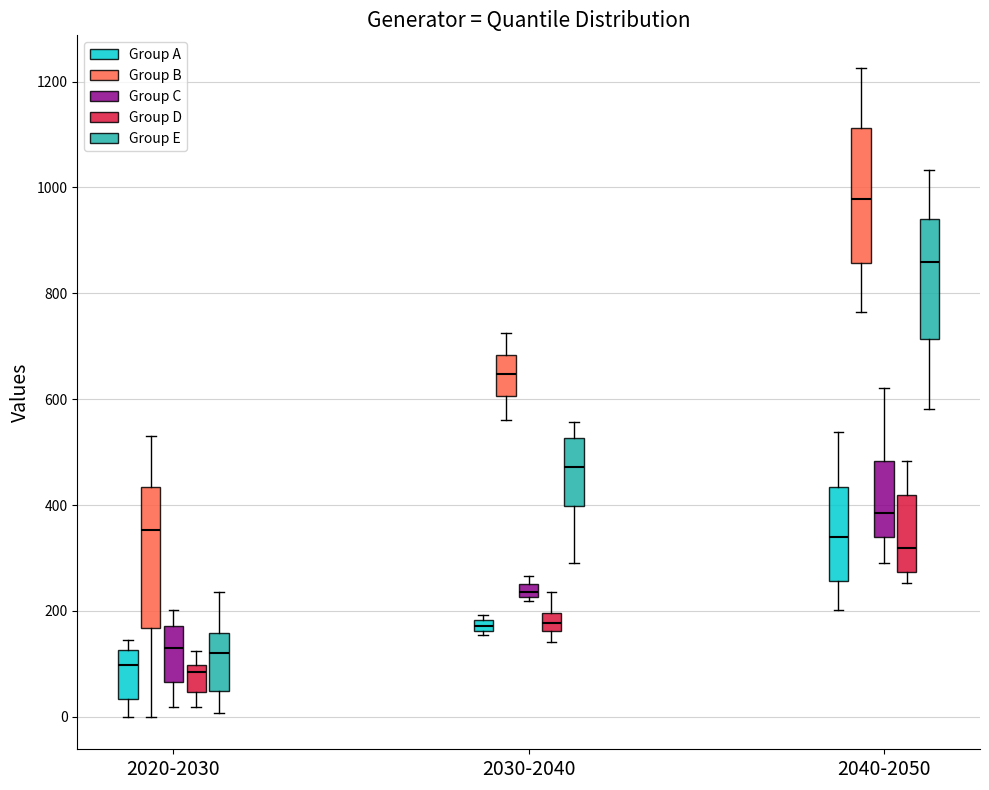

Where does the upper whisker of the box for 2040-2050 (Group C) end on the y-axis? The values are not printed on the chart, so give them approximately, as read against the axis.

620